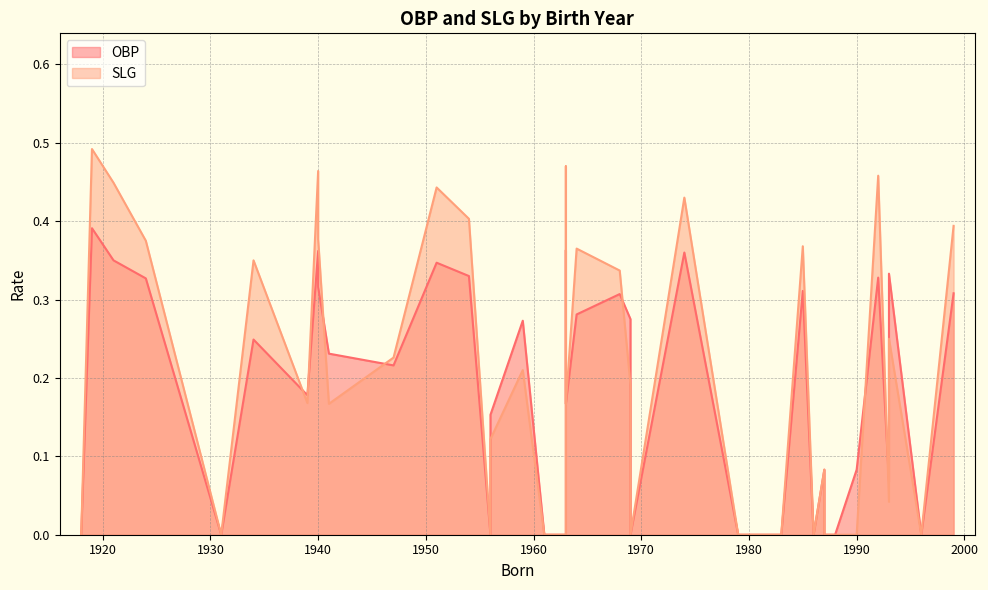

What is the total value across all series at 1941?

0.4